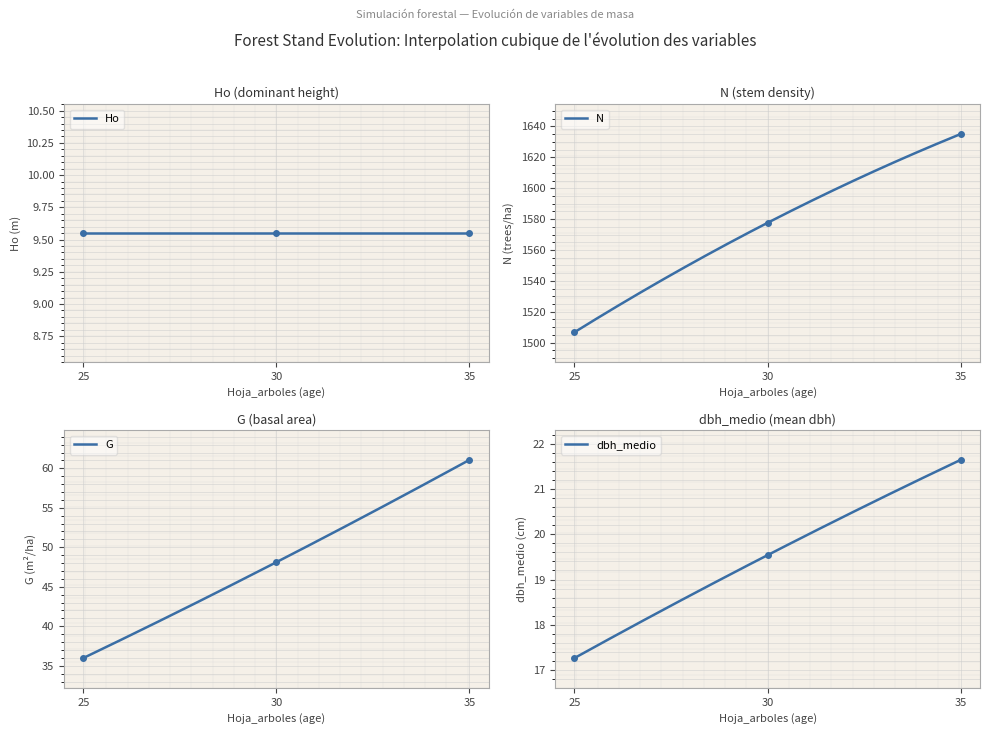

Is it true that N equals 1635.1 at 35?

True